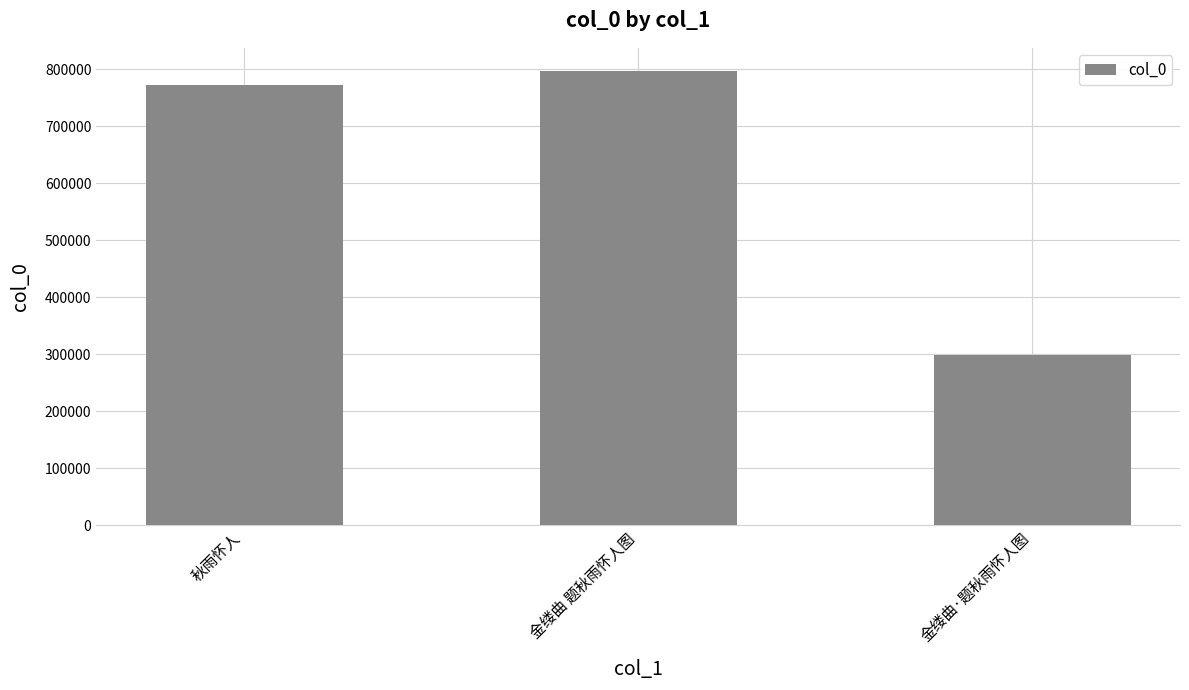

Are the bars horizontal?

No